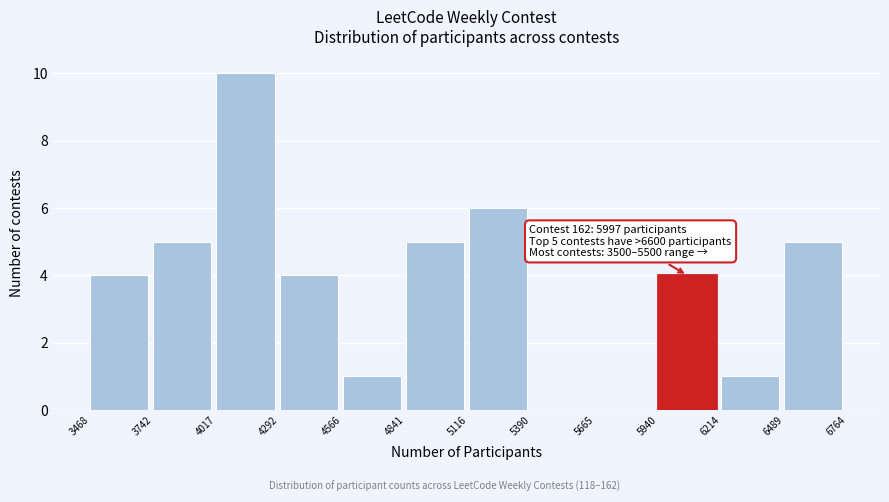

Over which range of the x-axis is the bar tallest?

4017 to 4292